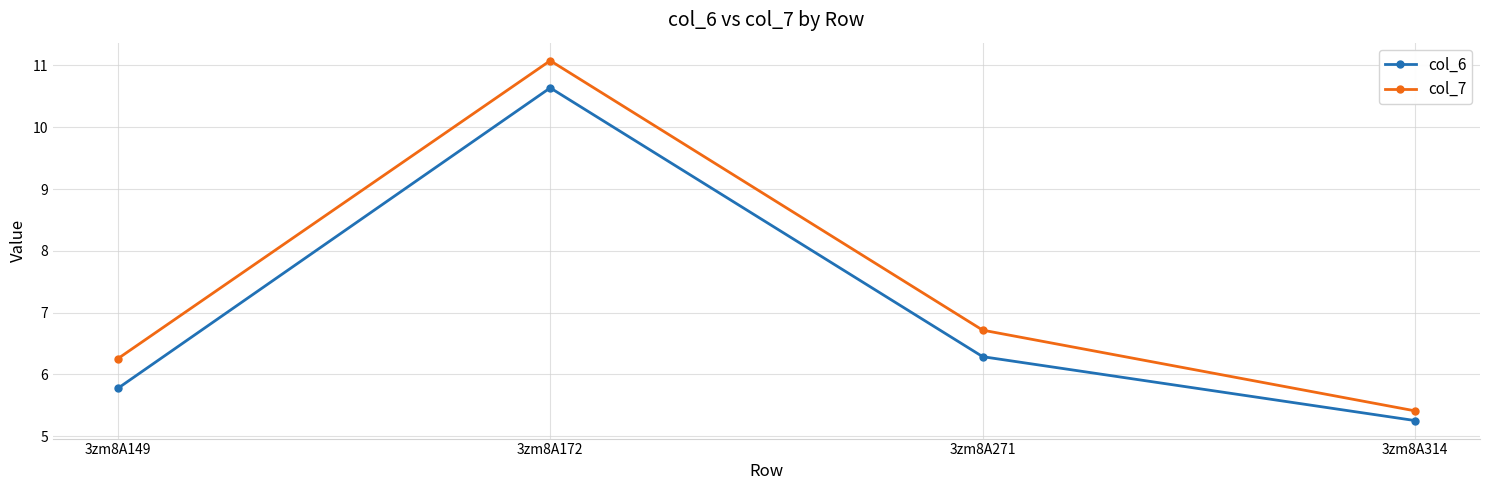

The value of col_6 at 3zm8A271 is 6.3. True or false?

True